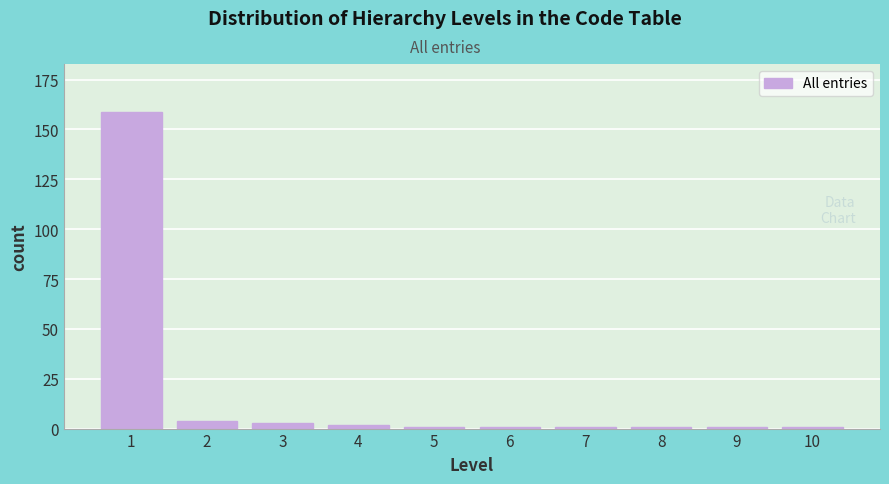

Reading left to right, extract all data points from this chart.

1=159	2=4	3=3	4=2	5=1	6=1	7=1	8=1	9=1	10=1